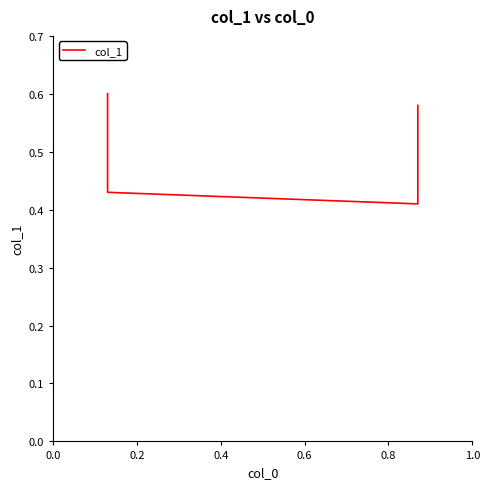

How many points are lower than both their immediate neighbors (excluding endpoints)?

1